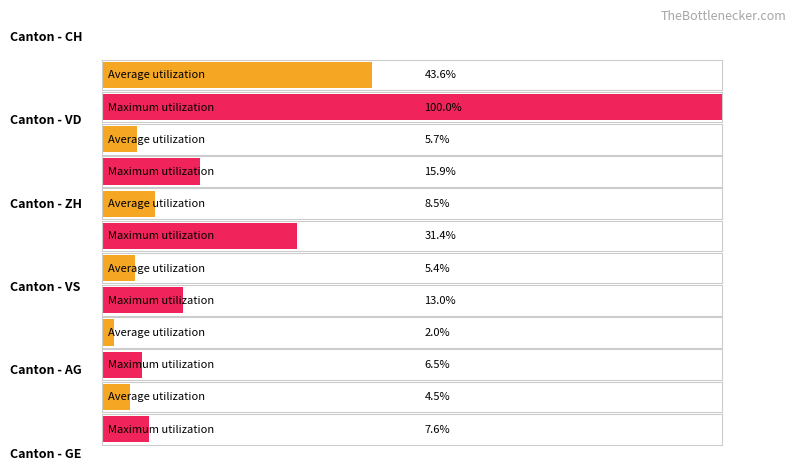

At 2020-06-08, list the series in order from smallest to largest.

AG, VS, GE, VD, ZH, CH